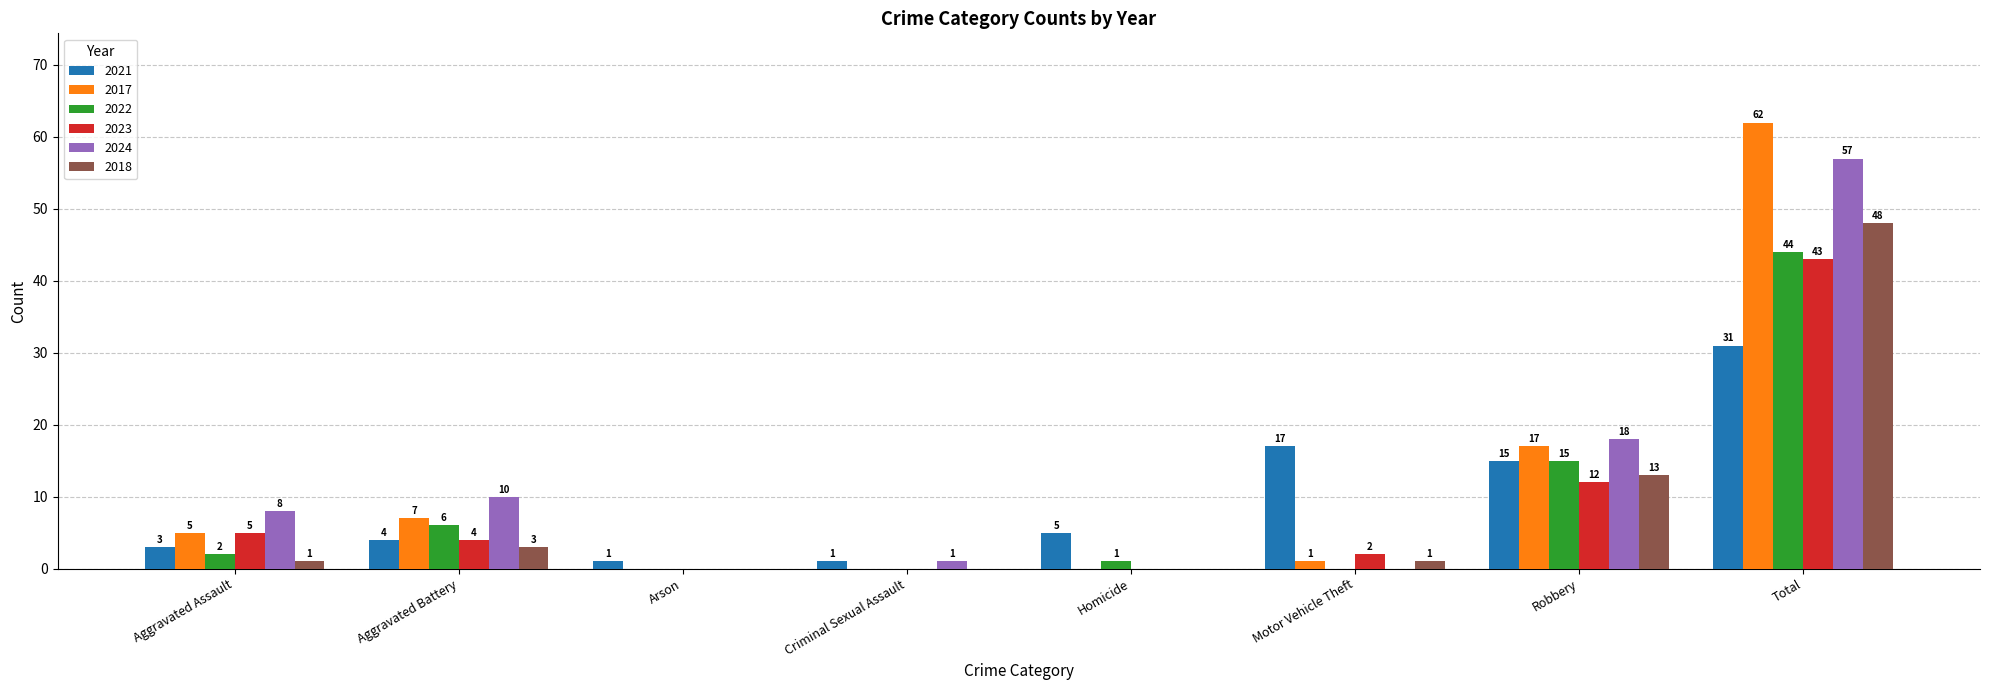

The 2017 series shows 22 at Homicide. True or false?

False